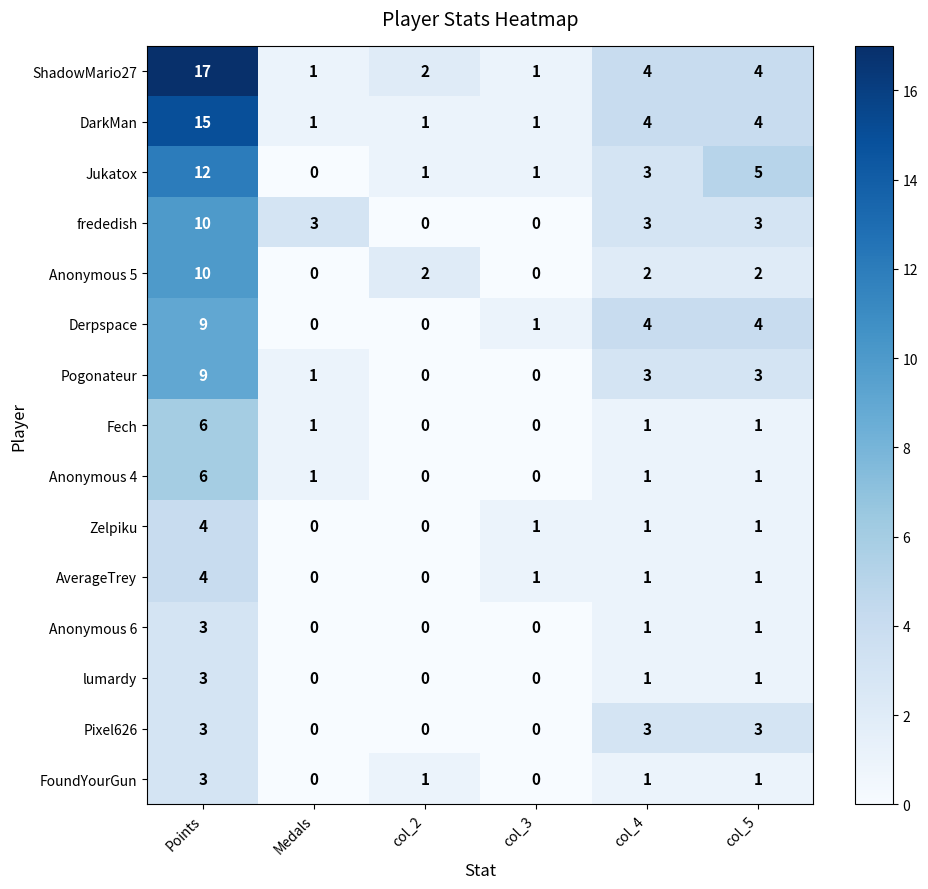

What is the total value across all series at col_4?

33